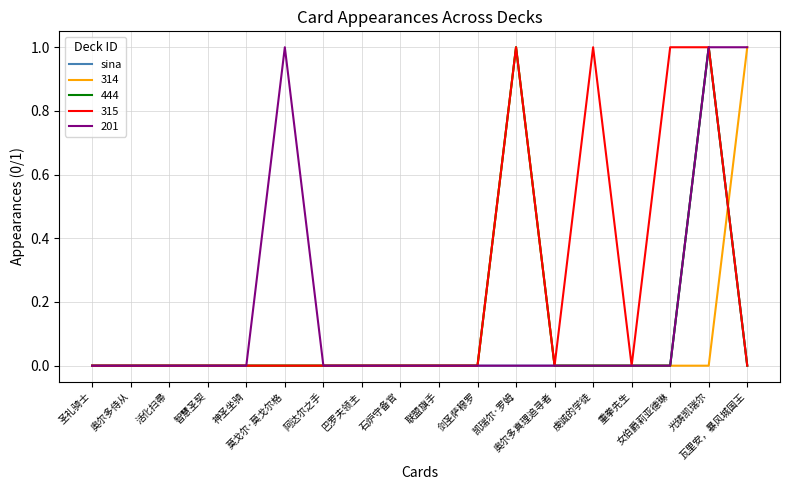

Does the chart have visible grid lines?

Yes